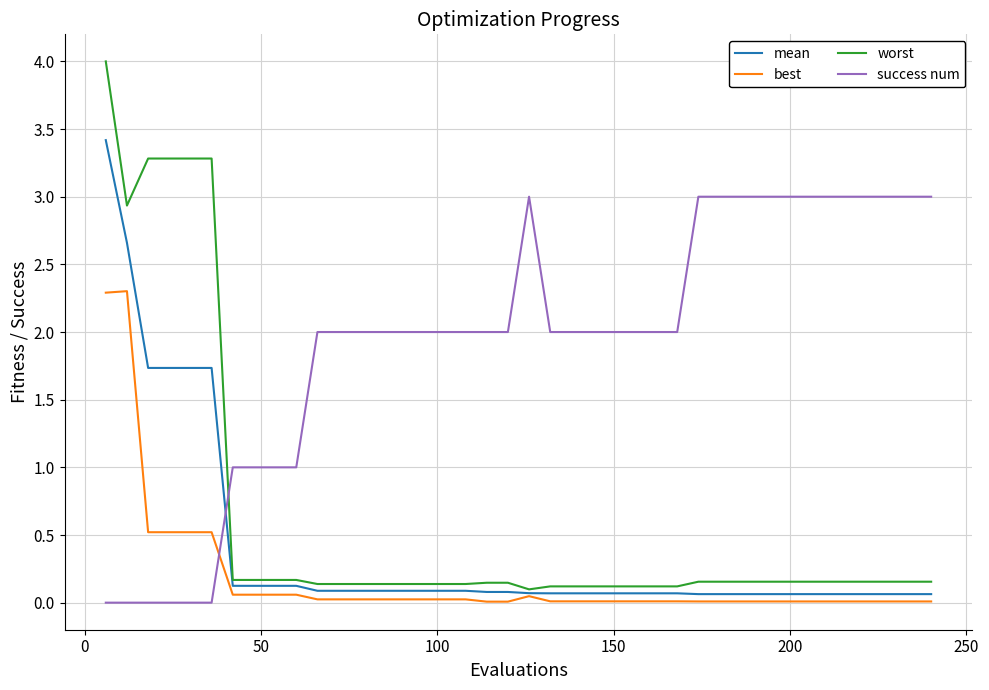

True or false: worst and best cross at least once.

False